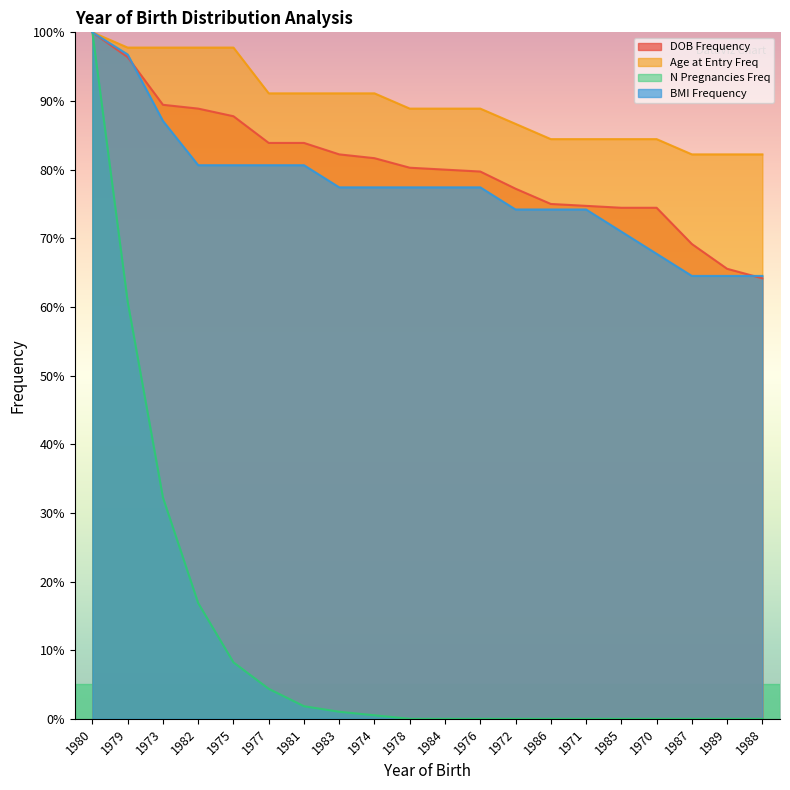

Reading left to right, what are all the values shown in this chart?

dob_frequency: 100.0	96.4	89.4	88.9	87.8	83.9	83.9	82.2	81.7	80.3	80.0	79.7	77.2	75.0	74.7	74.4	74.4	69.2	65.6	64.2
age_at_entry_frequency: 100.0	97.8	97.8	97.8	97.8	91.1	91.1	91.1	91.1	88.9	88.9	88.9	86.7	84.4	84.4	84.4	84.4	82.2	82.2	82.2
n_pregs_frequency: 100.0	60.8	32.2	16.9	8.2	4.4	1.8	1.0	0.5	0.0	0.0	0.0	0.0	0.0	0.0	0.0	0.0	0.0	0.0	0.0
bmi_frequency: 100.0	96.8	87.1	80.6	80.6	80.6	80.6	77.4	77.4	77.4	77.4	77.4	74.2	74.2	74.2	71.0	67.7	64.5	64.5	64.5